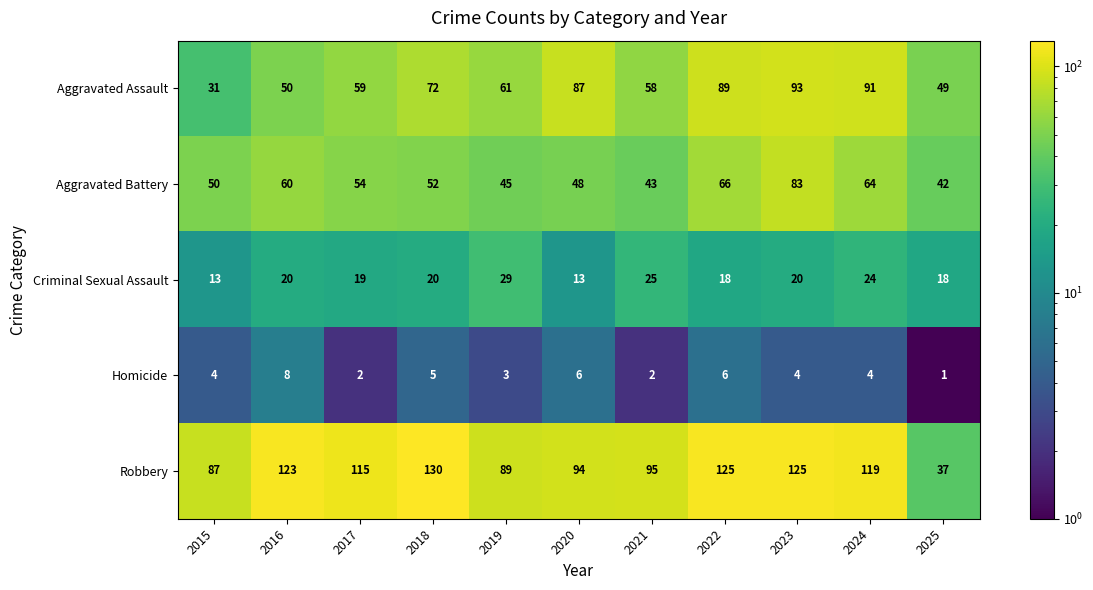

Count the number of data series in this chart.

5